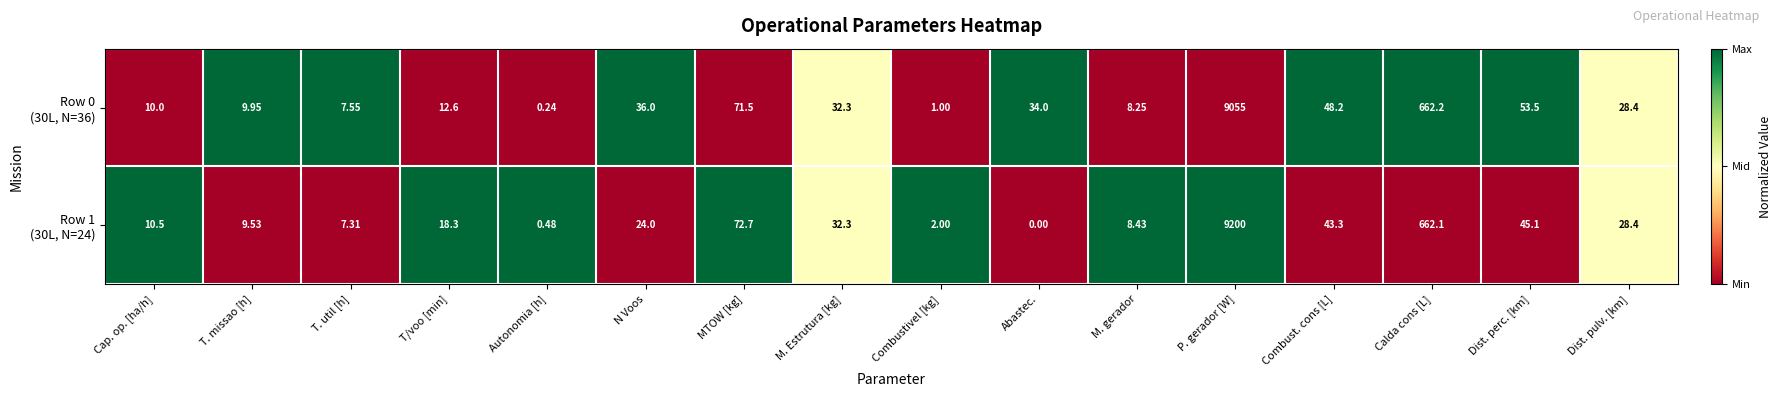

At which category is the sum across all series the highest?

P. gerador [W]